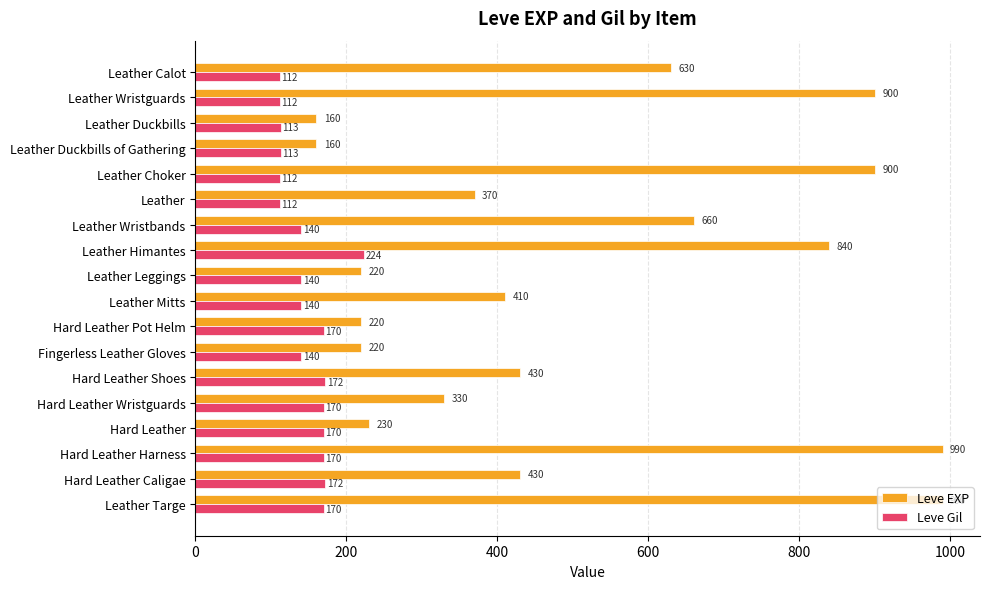

Is the value of Leve EXP at Leather Choker greater than the value of Leve Gil at Hard Leather Shoes?

Yes